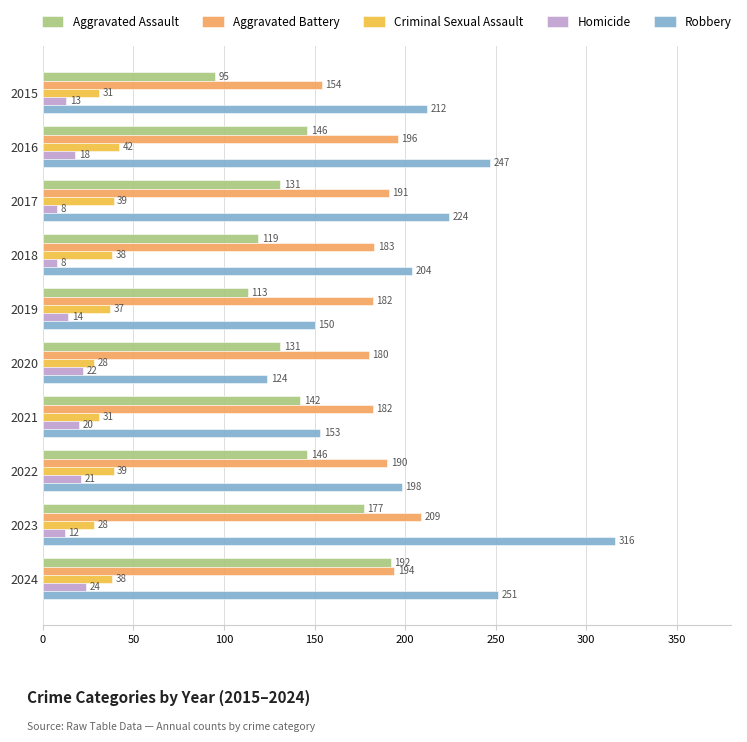

What is the approximate value of Robbery at 2018?

204